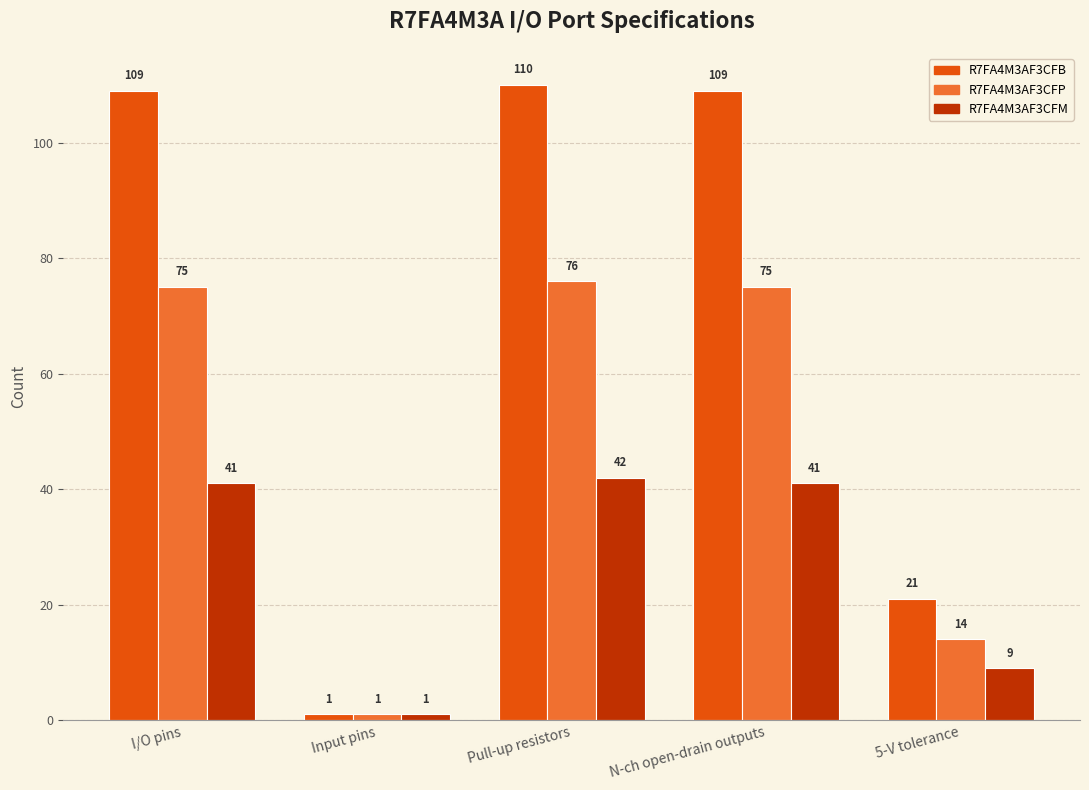

At which category is the sum across all series the highest?

Pull-up resistors